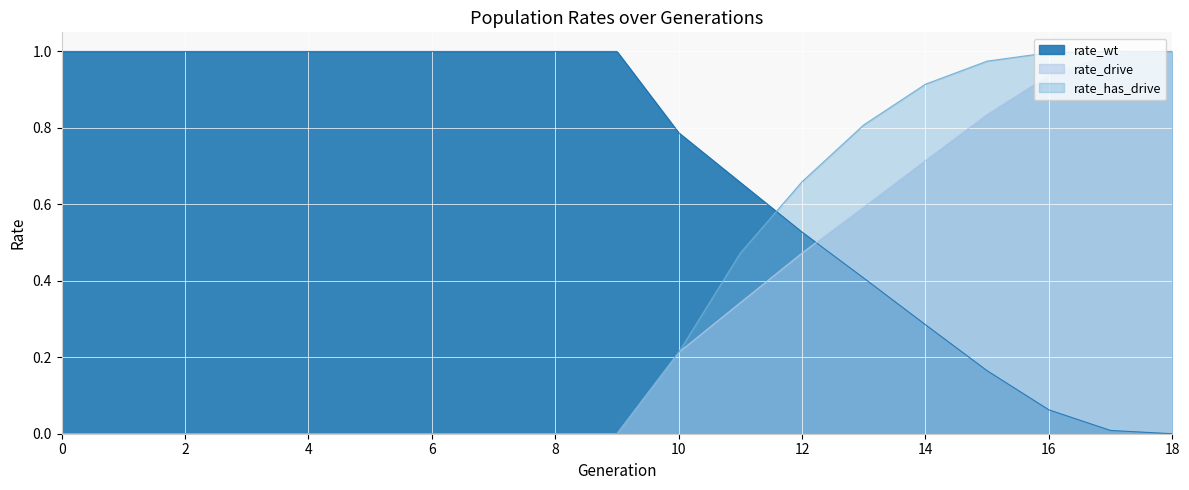

True or false: rate_drive has more than 1 interior local peaks.

False